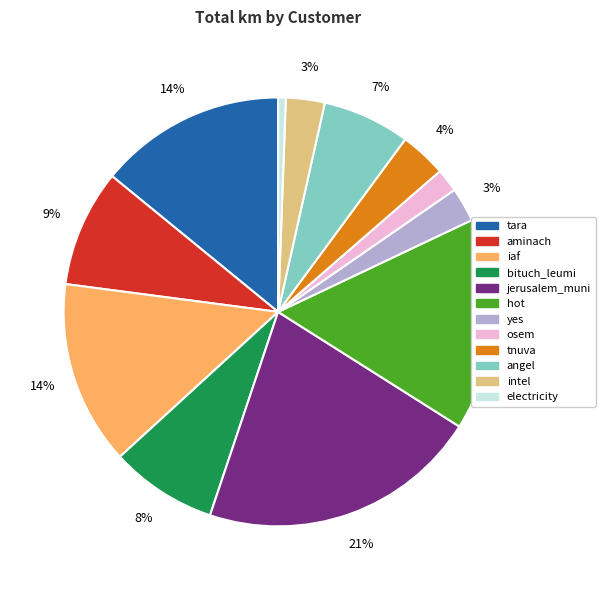

Do tnuva and tara together represent more than half of the pie?

No